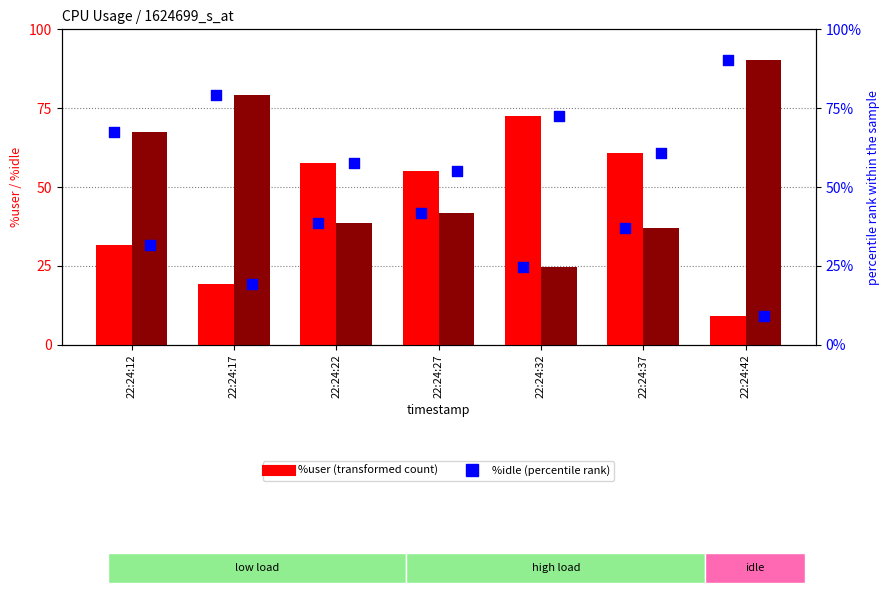

What is the total value across all series at 22:24:32?

194.4